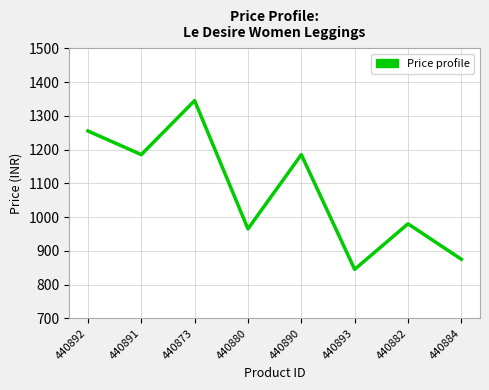

How many series are shown in this chart?

1